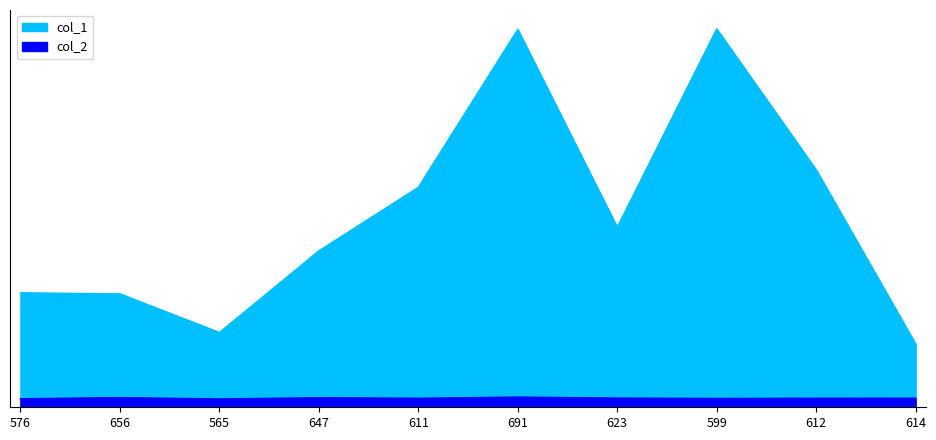

True or false: col_1 and col_2 intersect in this chart.

False